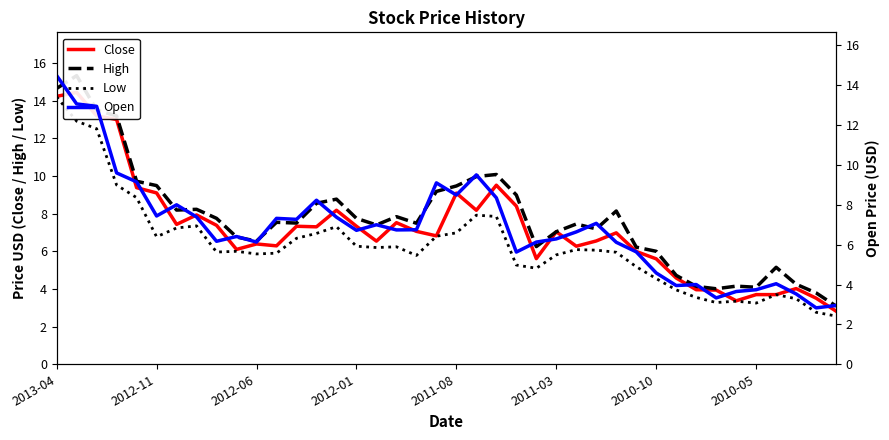

How many values in the High series exceed 7?

26